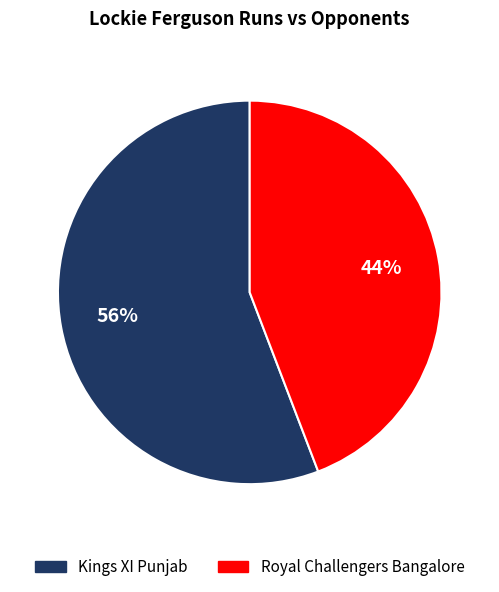

Is there a majority slice in this chart?

Yes